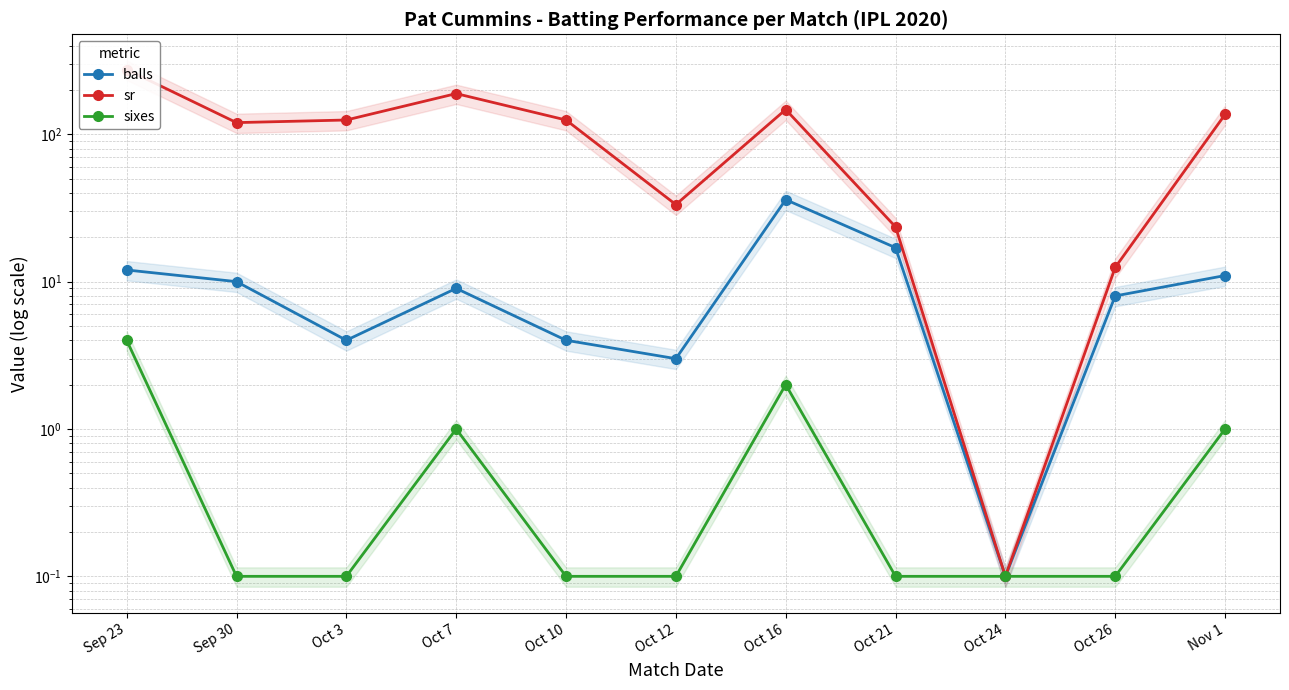

What is the sum of the balls values at Oct 10 and Oct 24?

4.1